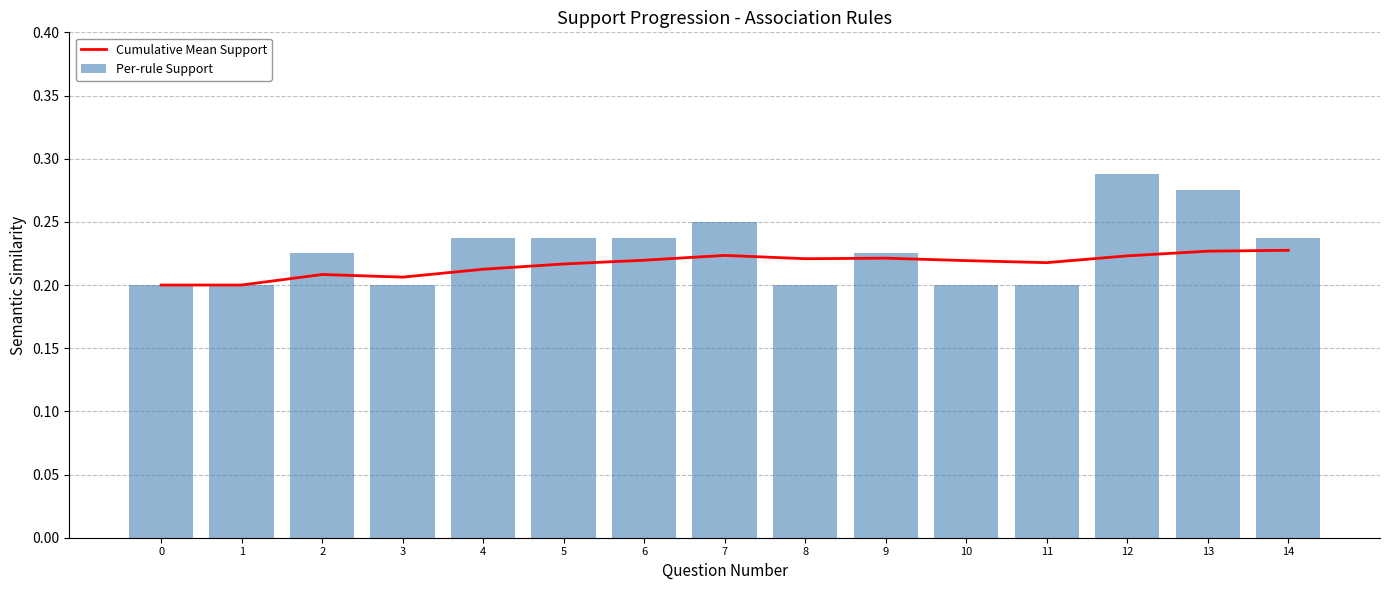

What is the maximum value for Per-rule Support?

0.3